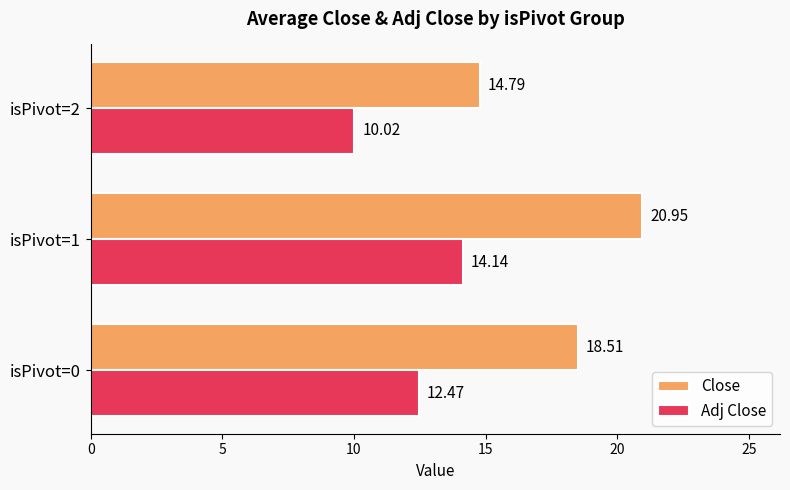

Count the number of categories in the chart.

3